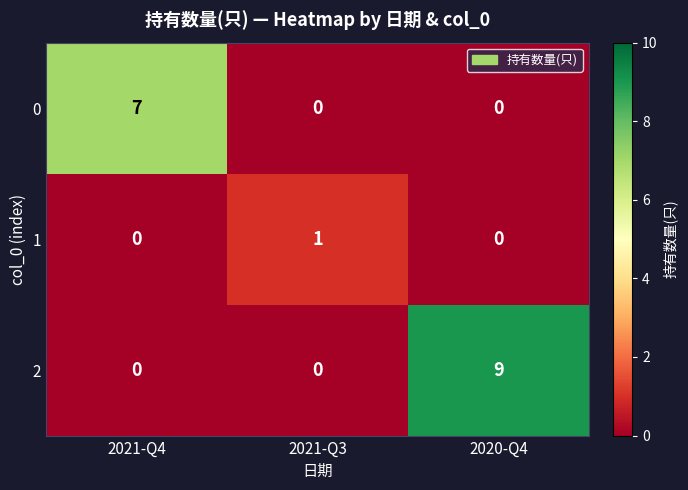

What is the greatest value displayed?

9